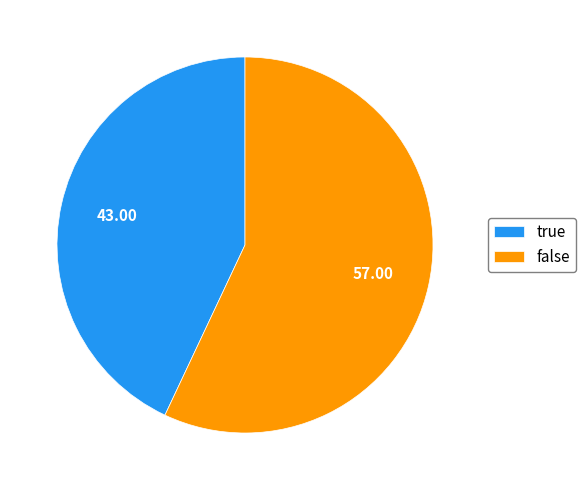

Rank the categories by value from lowest to highest.

true, false